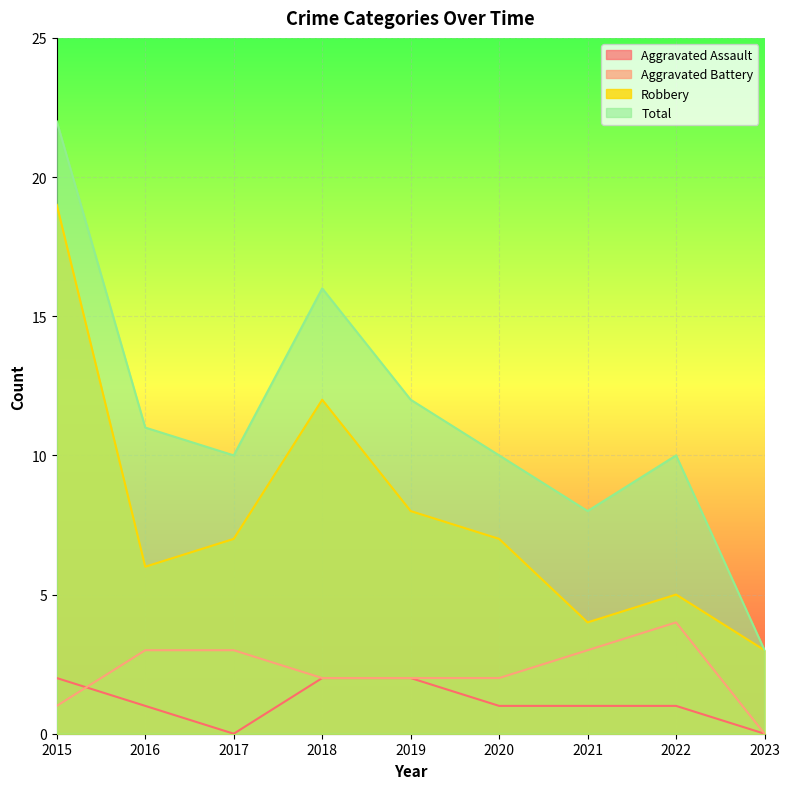

What is the spread (max minus min) of values at 2023?

3